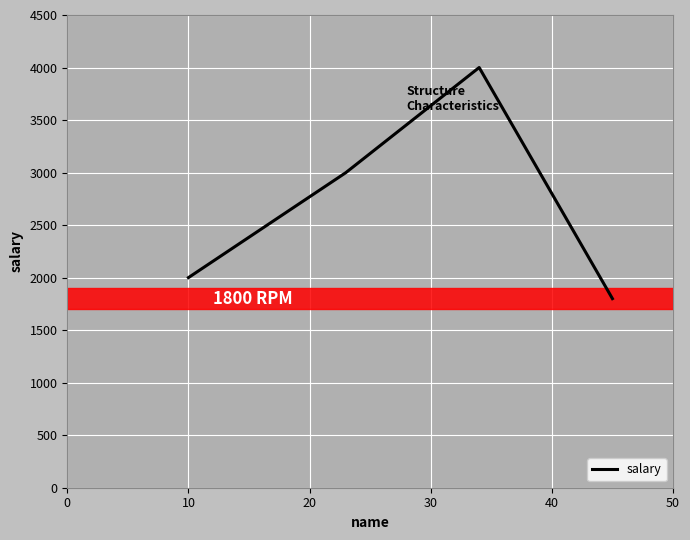

How many interior local peaks (higher than both neighbors) does the data have?

1